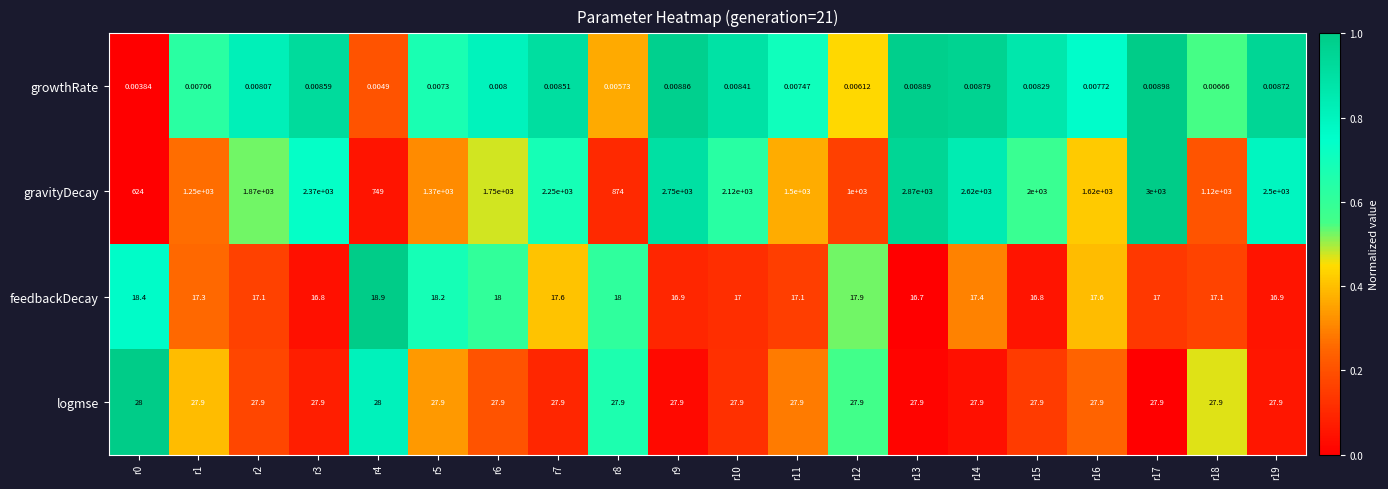

Which series has the largest total across all categories?

gravityDecay